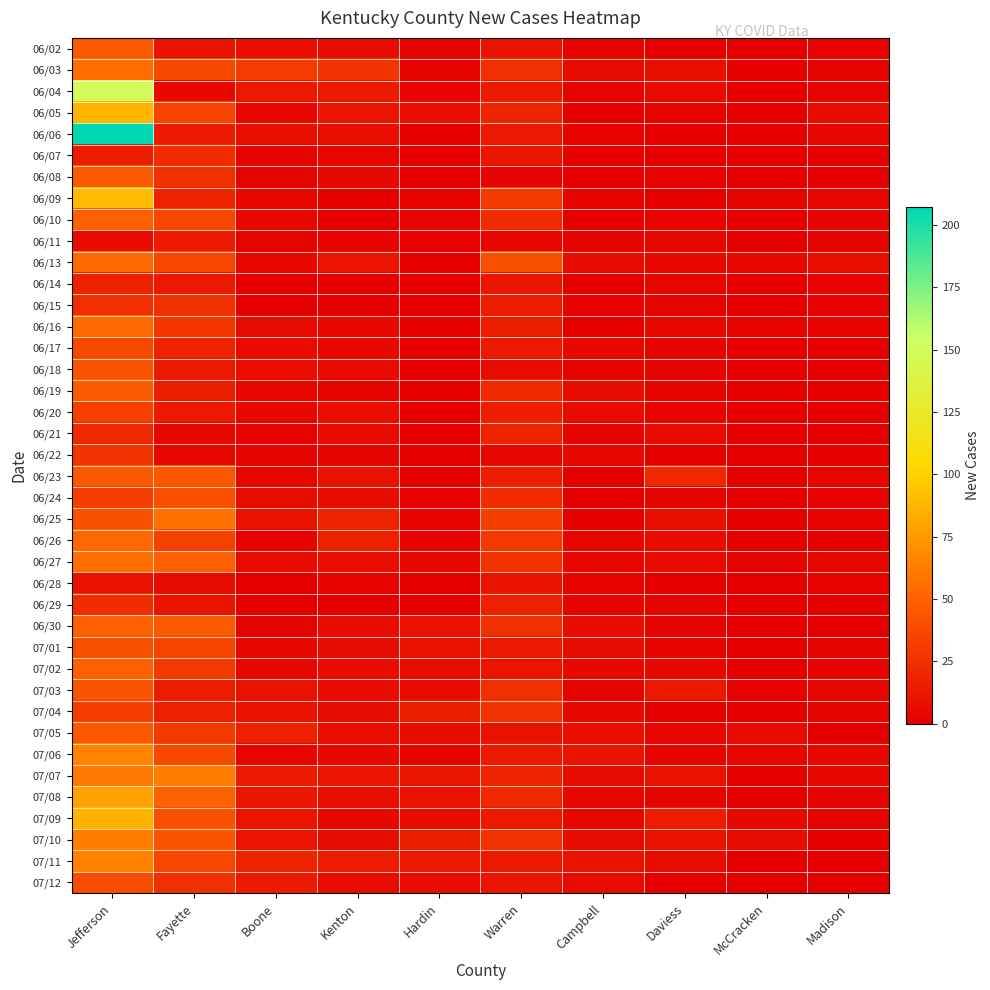

Which category has the highest value across all series?

Jefferson